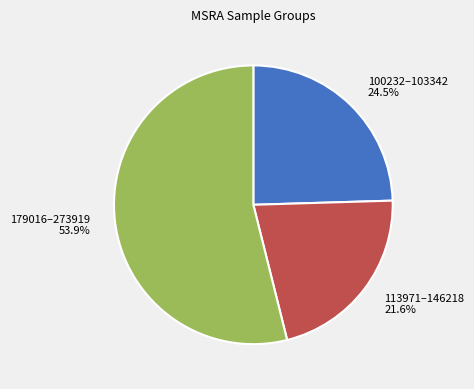

Rank the categories by value from lowest to highest.

113971–146218 21.6%, 100232–103342 24.5%, 179016–273919 53.9%